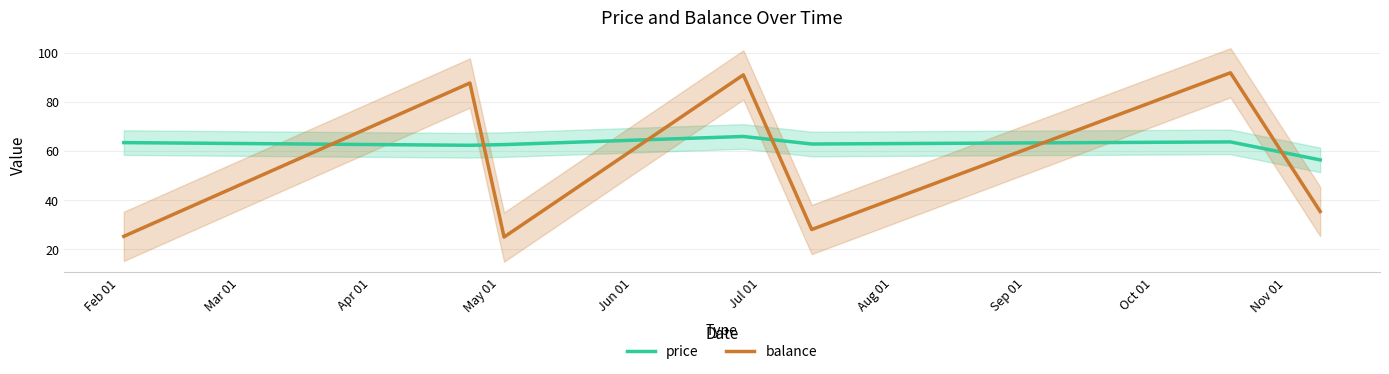

How many times do price and balance cross each other?

6